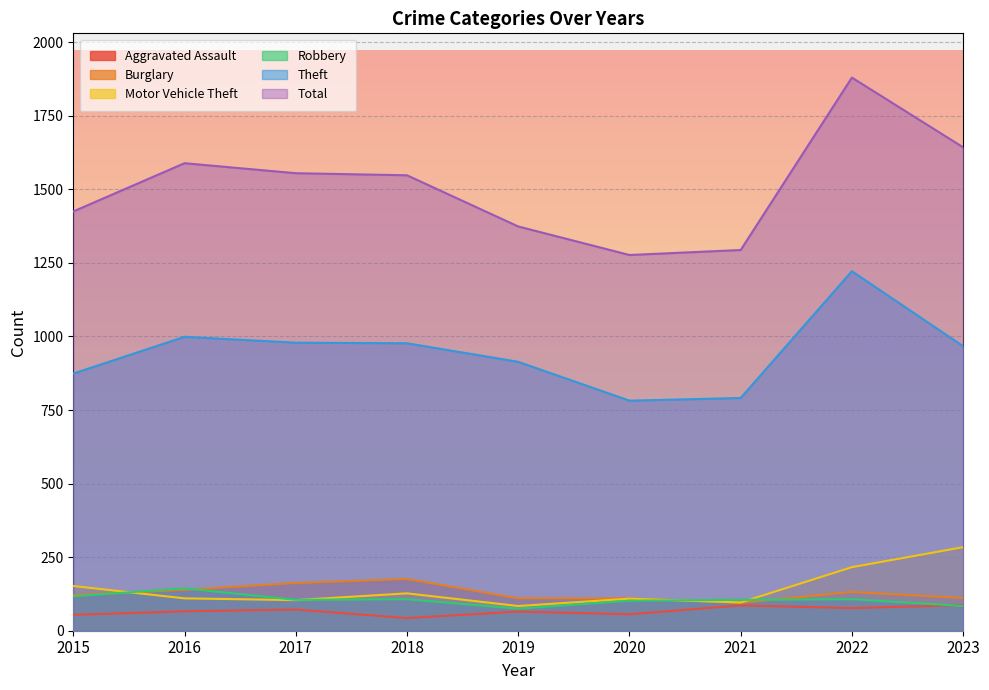

What is the highest value of the Aggravated Assault series?

87